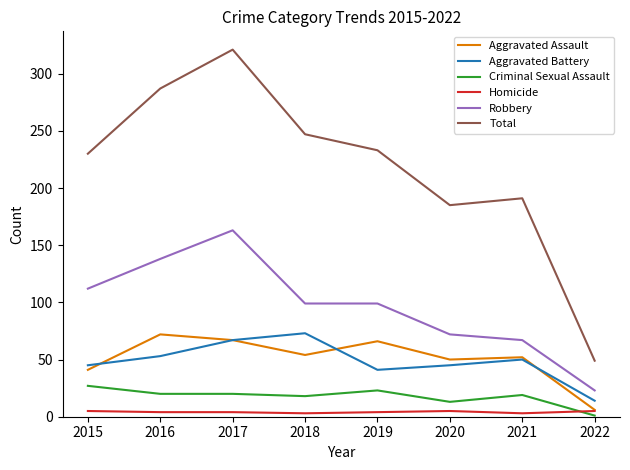

Is it true that Aggravated Battery equals 53 at 2016?

True